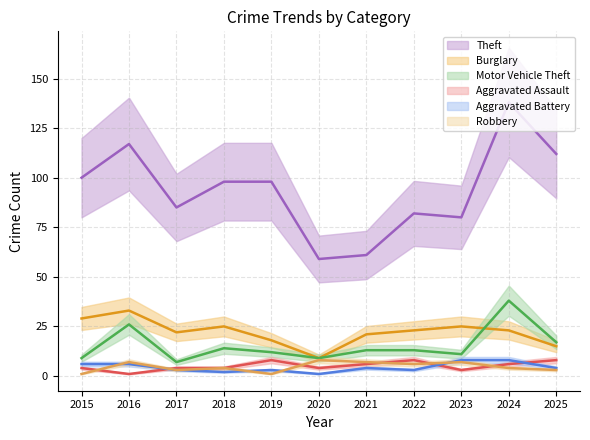

Where does the Aggravated Assault series first go above 4?

2019